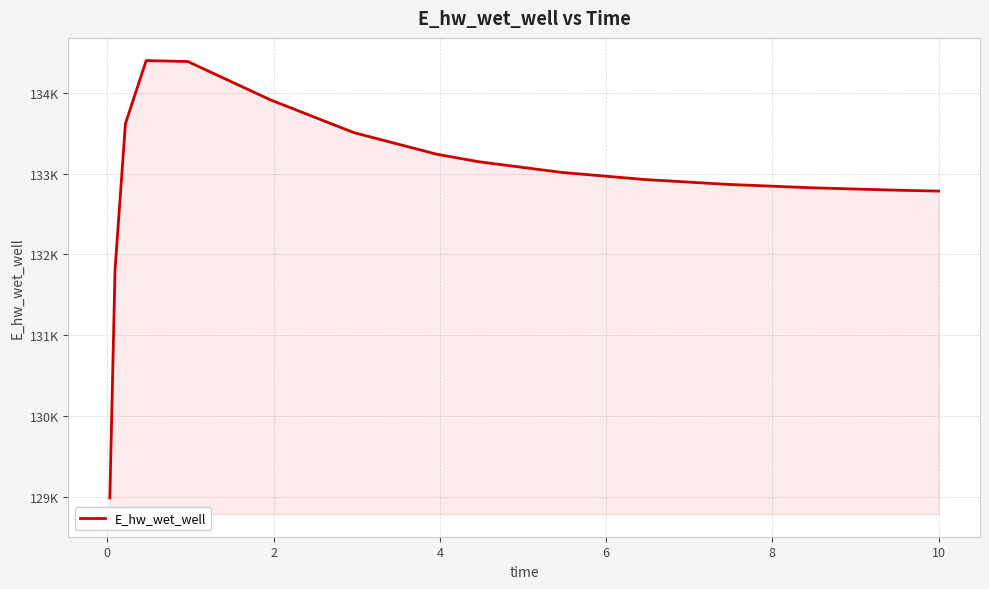

What is the average value?

132947.4